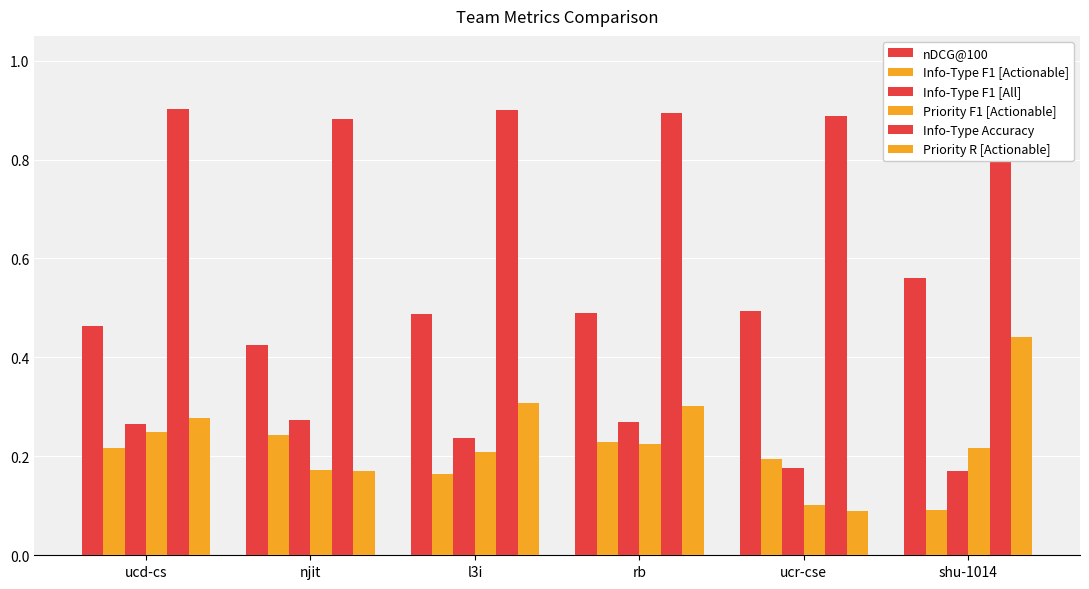

What is the spread (max minus min) of values at l3i?

0.7